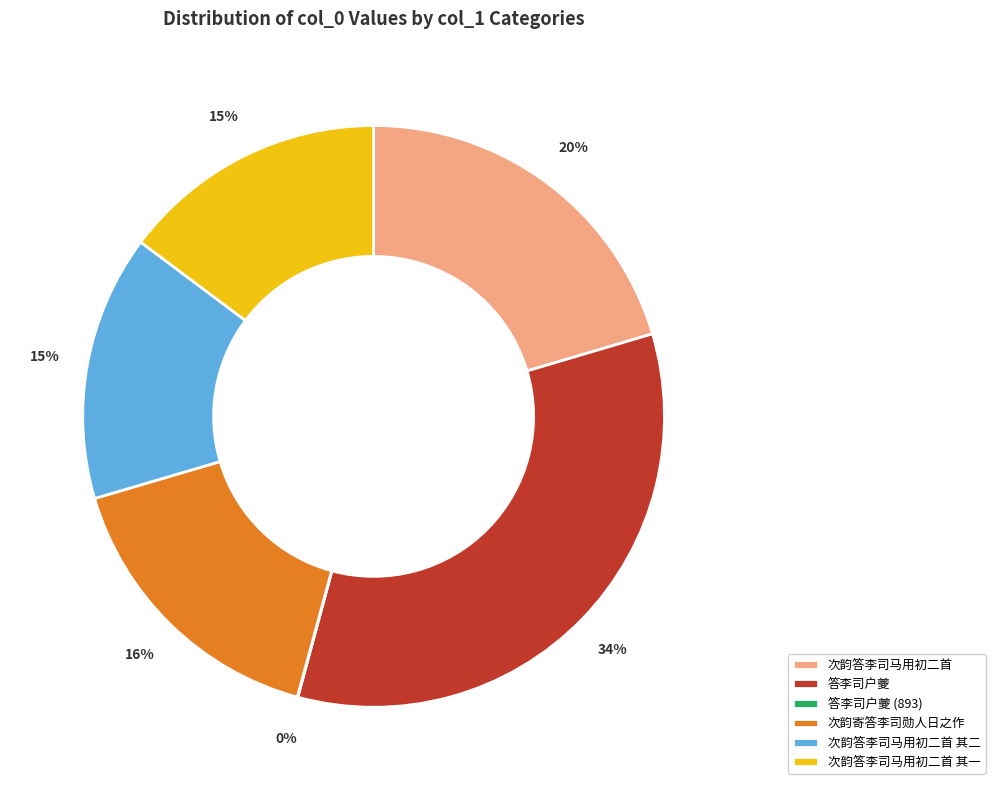

What is the largest slice in the pie chart?

答李司户夔